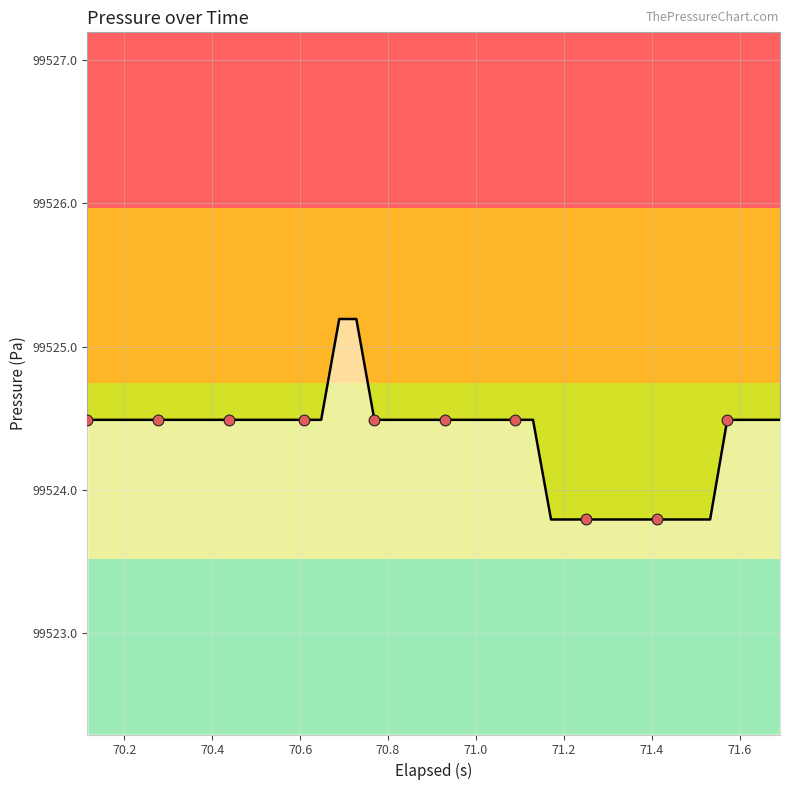

What is the greatest value displayed?

99525.2